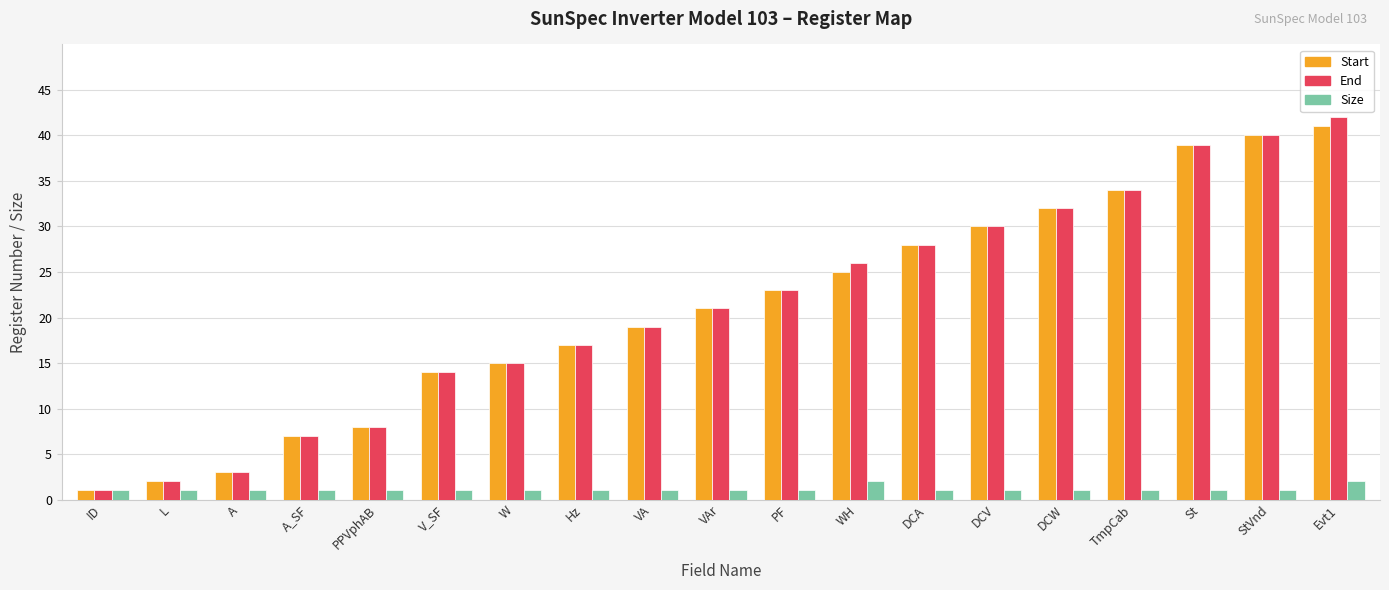

What is the total value across all series at PPVphAB?

17